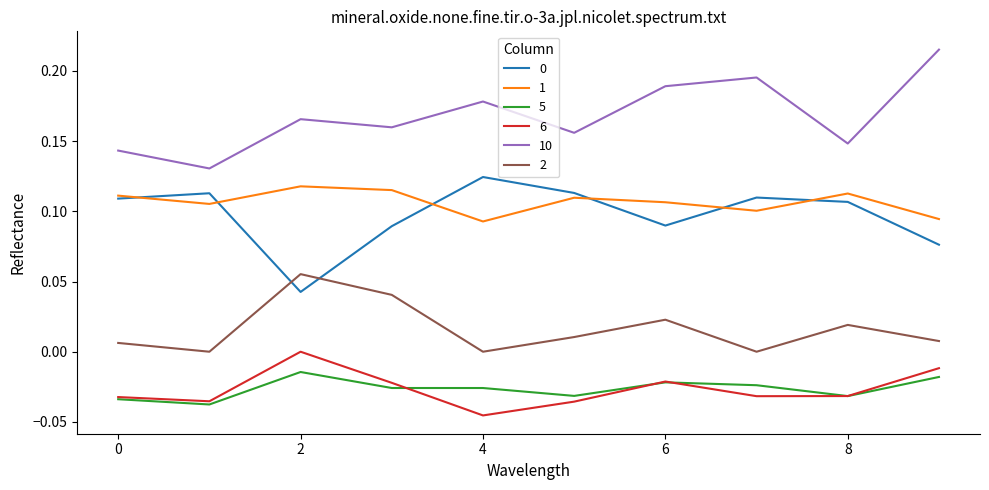

How many series are shown in this chart?

6